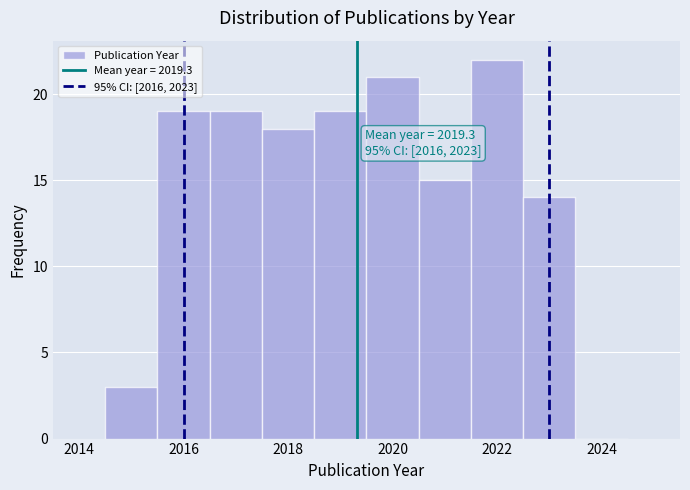

Which range on the x-axis has the tallest bar?

2021.5 to 2022.5